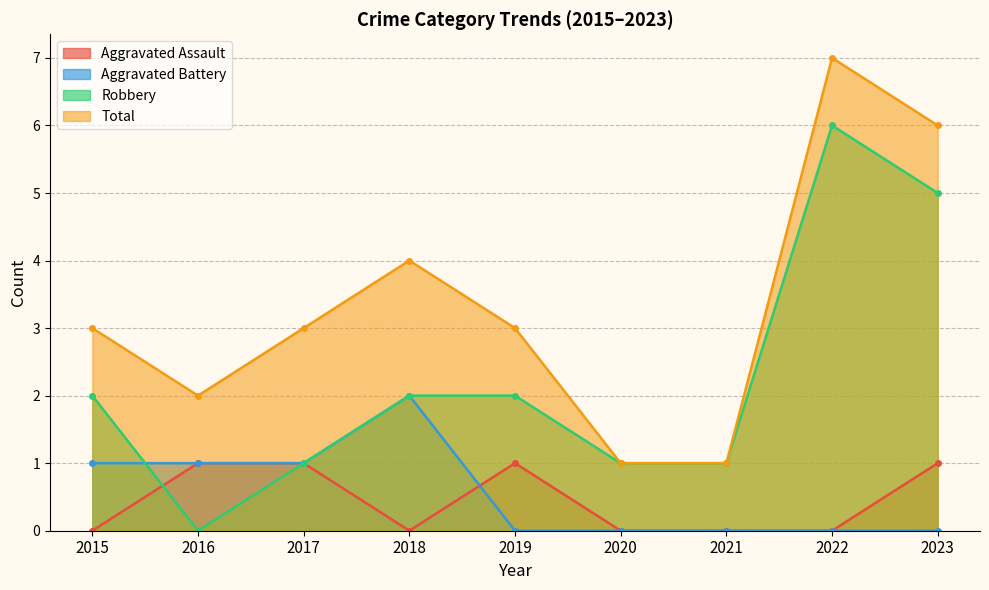

What is the value of the Total point at the 5th from the left?

3